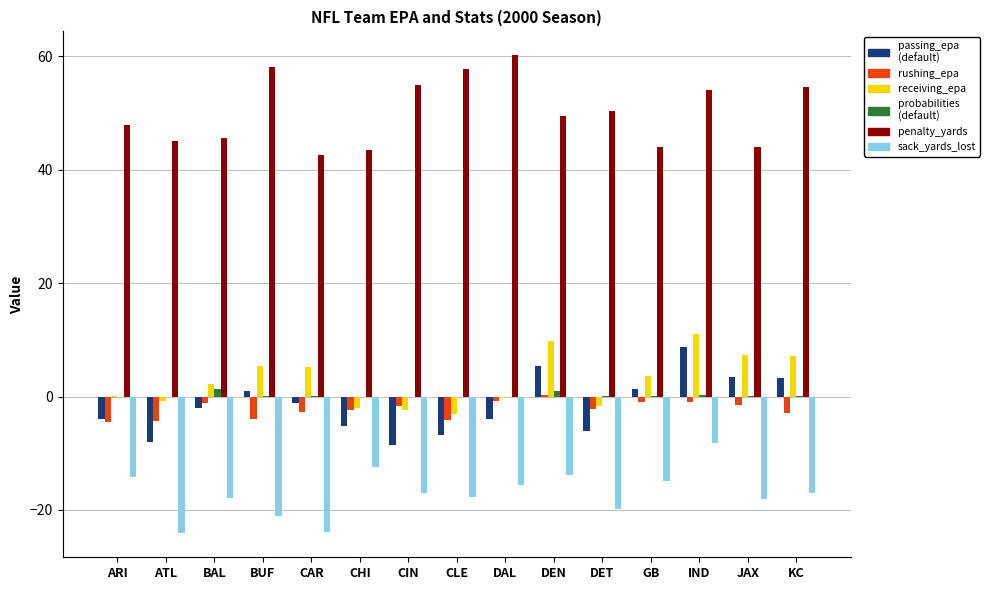

Which label corresponds to the largest value in the chart?

DAL